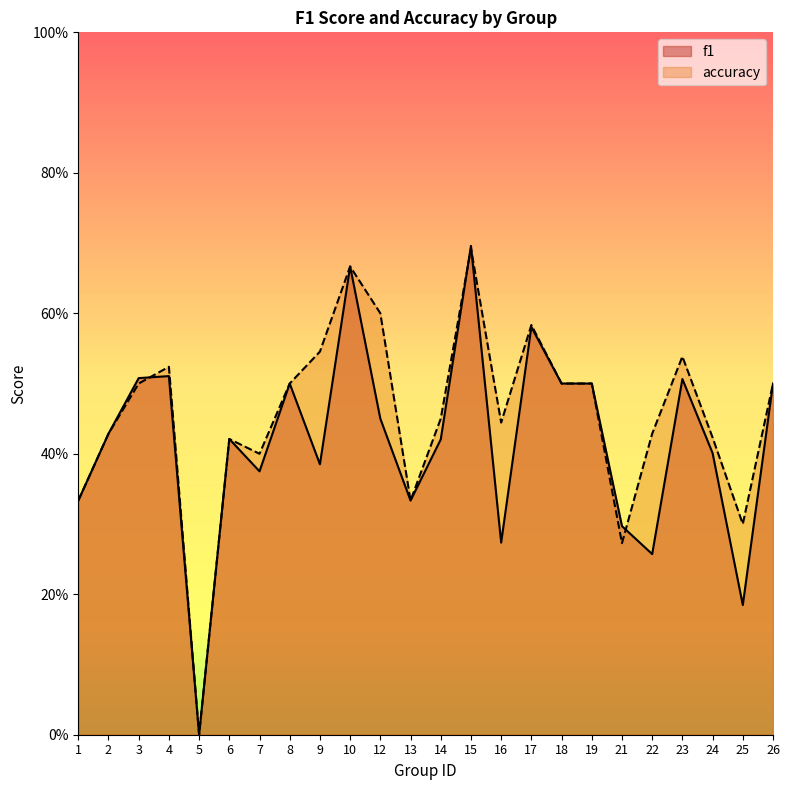

In accuracy, how many points are higher than both neighbors (excluding endpoints)?

6